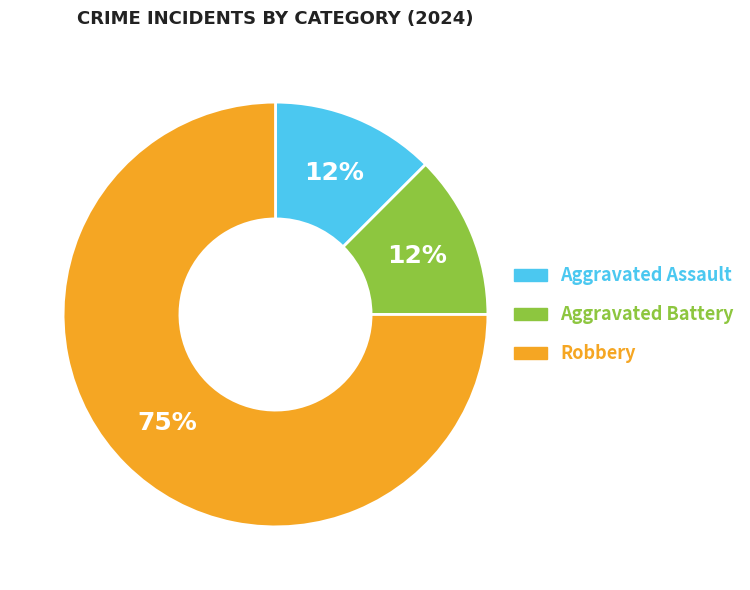

Is it true that Robbery is 75% of the pie?

True